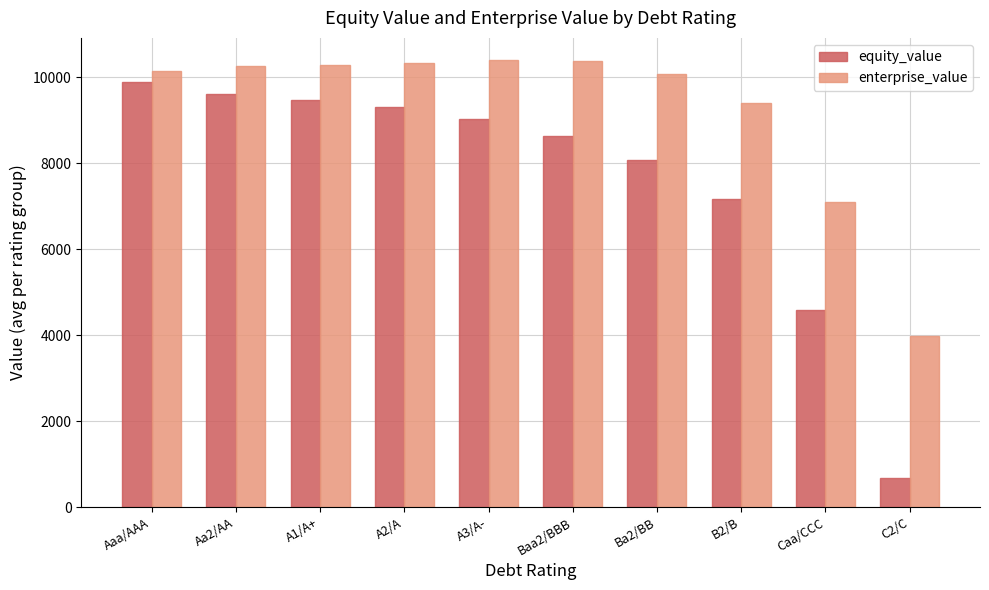

What position from the right is A3/A-?

6